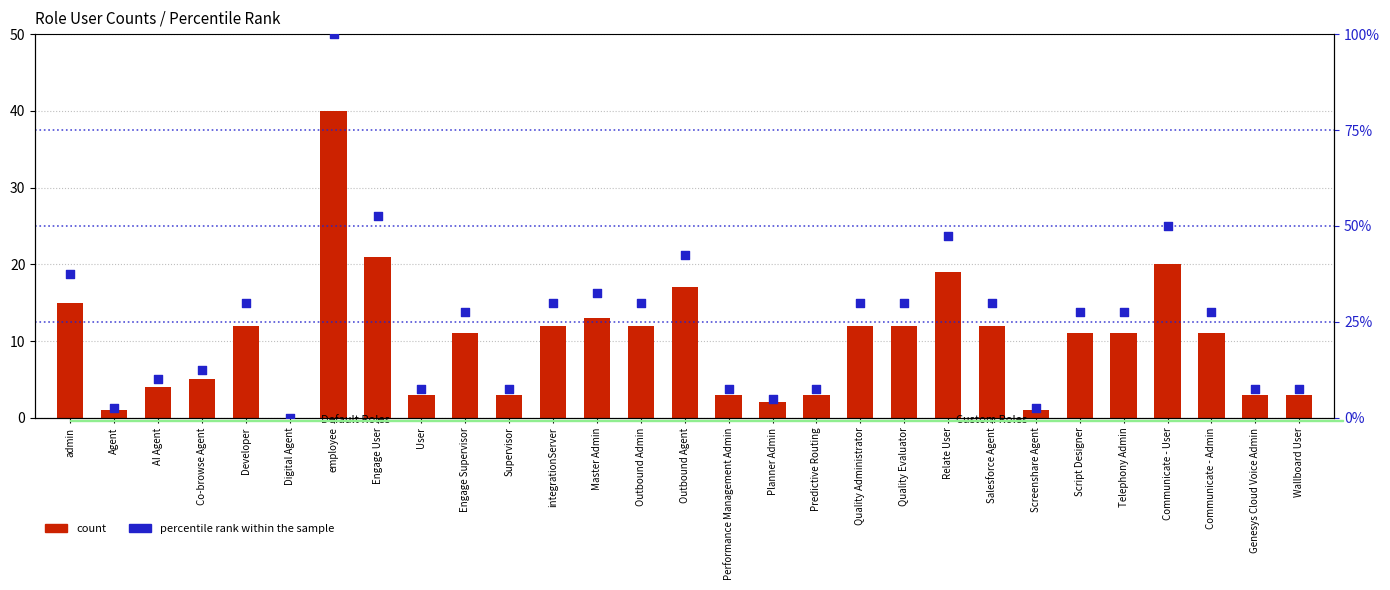

What are all the series names shown in the legend?

count, percentile rank within the sample